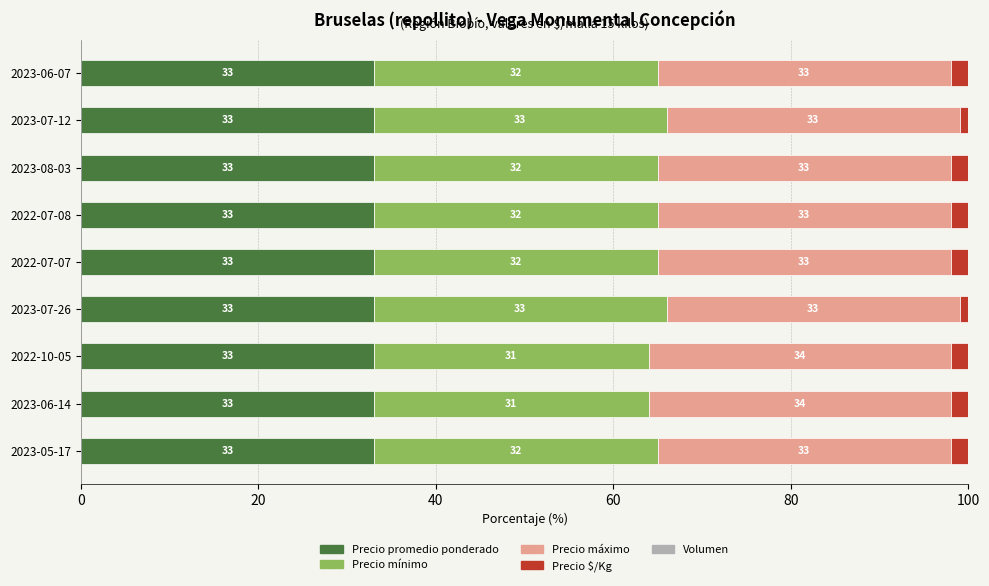

How many bars are there in each group?

5